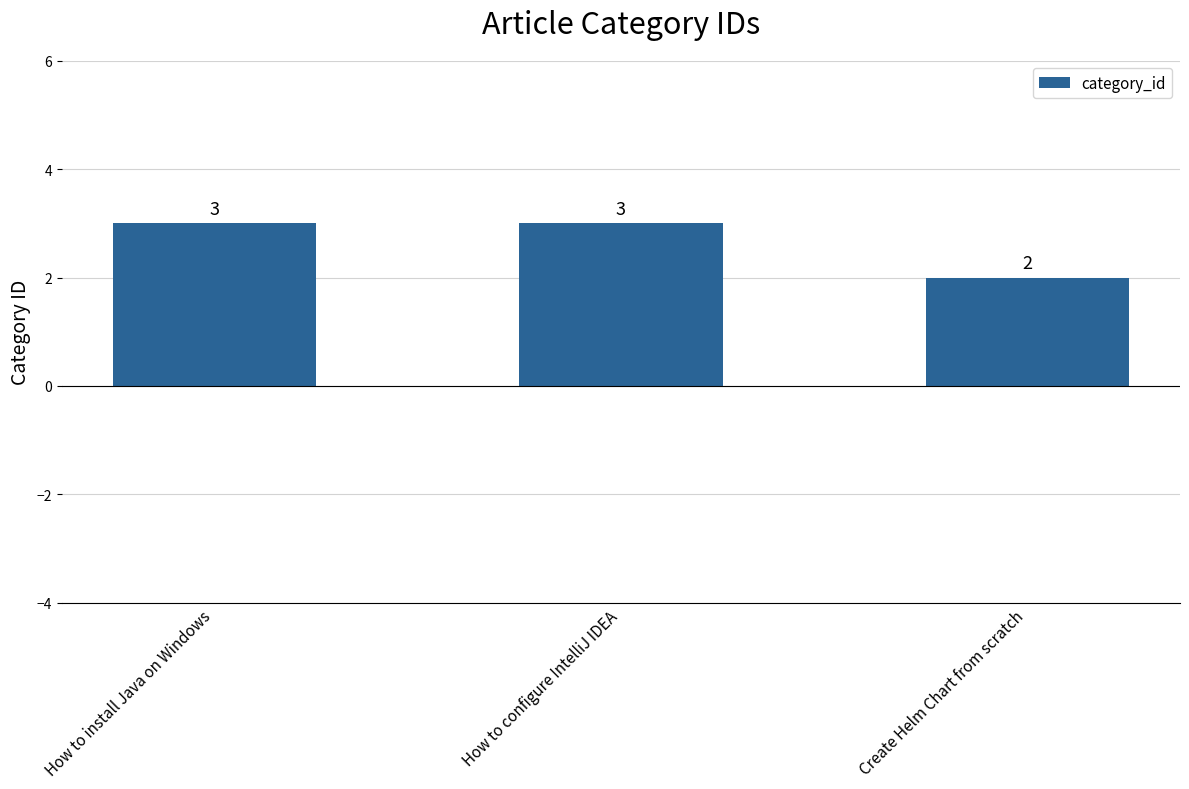

What is the ratio of the value at Create Helm Chart from scratch to the value at How to install Java on Windows?

0.7